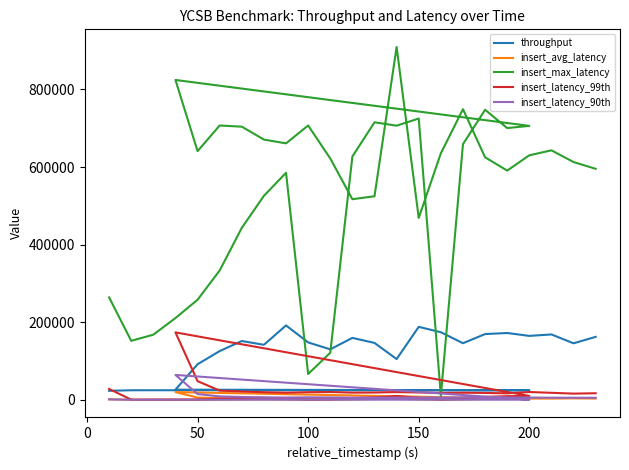

How many data points in insert_latency_99th are above 17071?

19